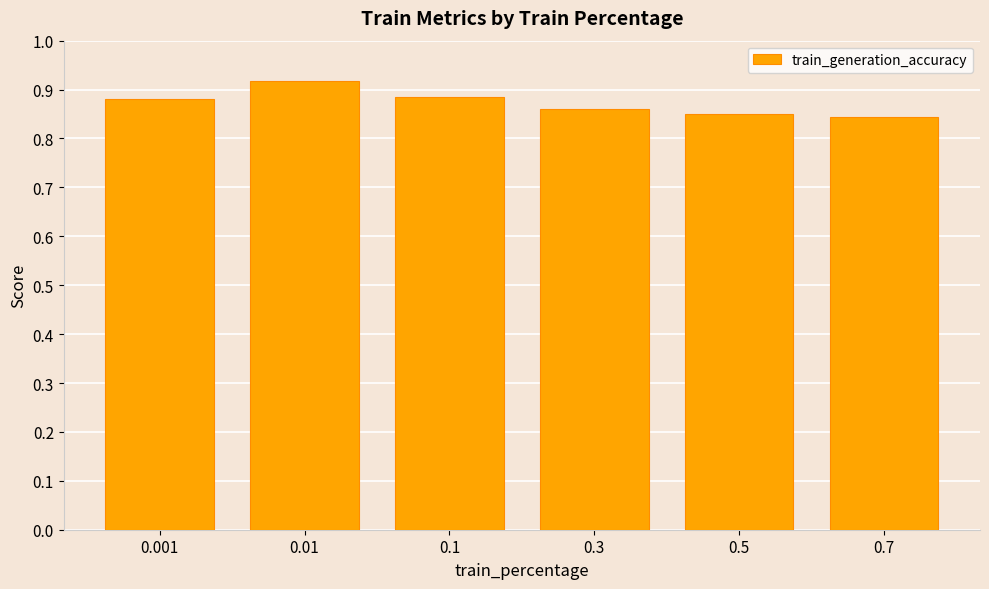

The chart shows a value of 1.3 at 0.5. True or false?

False